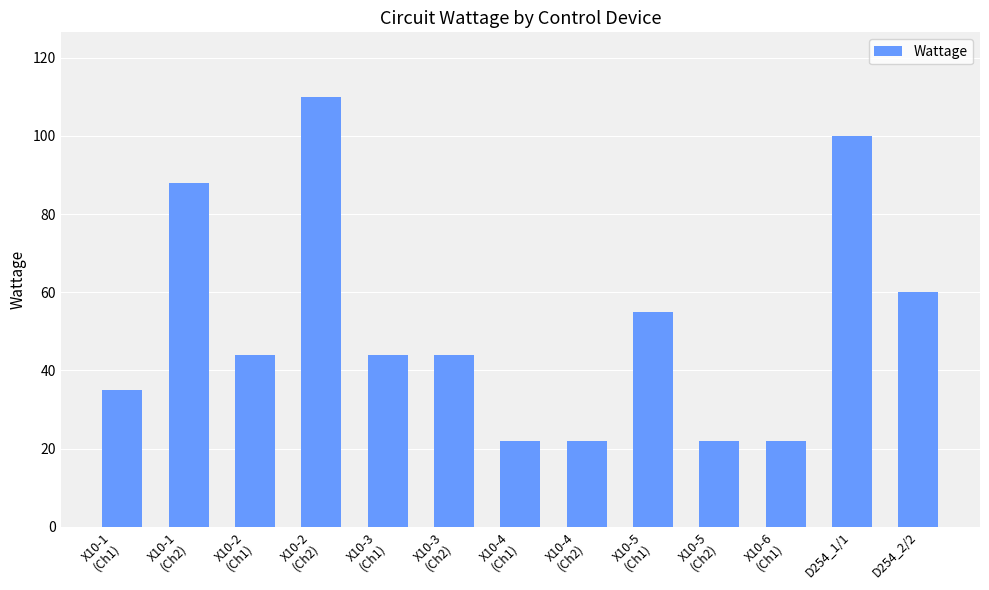

Reading left to right, transcribe all the data shown in this chart.

X10-1
(Ch1)=35	X10-1
(Ch2)=88	X10-2
(Ch1)=44	X10-2
(Ch2)=110	X10-3
(Ch1)=44	X10-3
(Ch2)=44	X10-4
(Ch1)=22	X10-4
(Ch2)=22	X10-5
(Ch1)=55	X10-5
(Ch2)=22	X10-6
(Ch1)=22	D254_1/1=100	D254_2/2=60